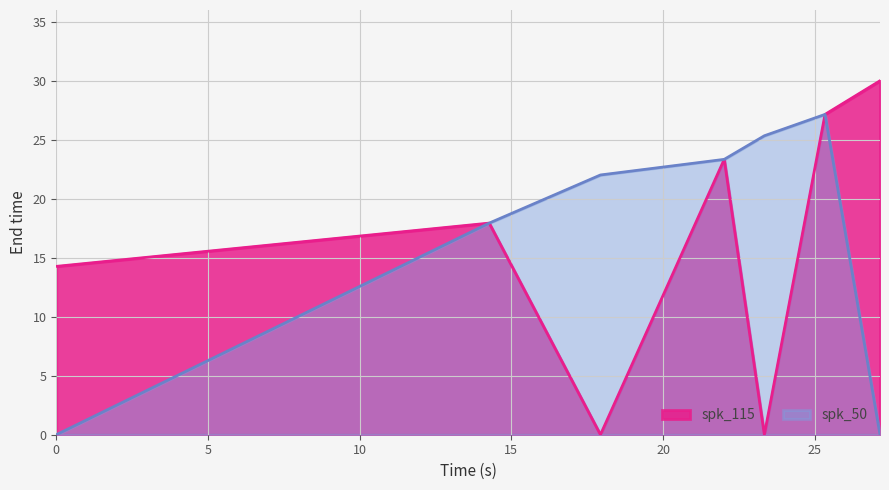

Rank the series by their average value, from highest to lowest.

spk_50, spk_115